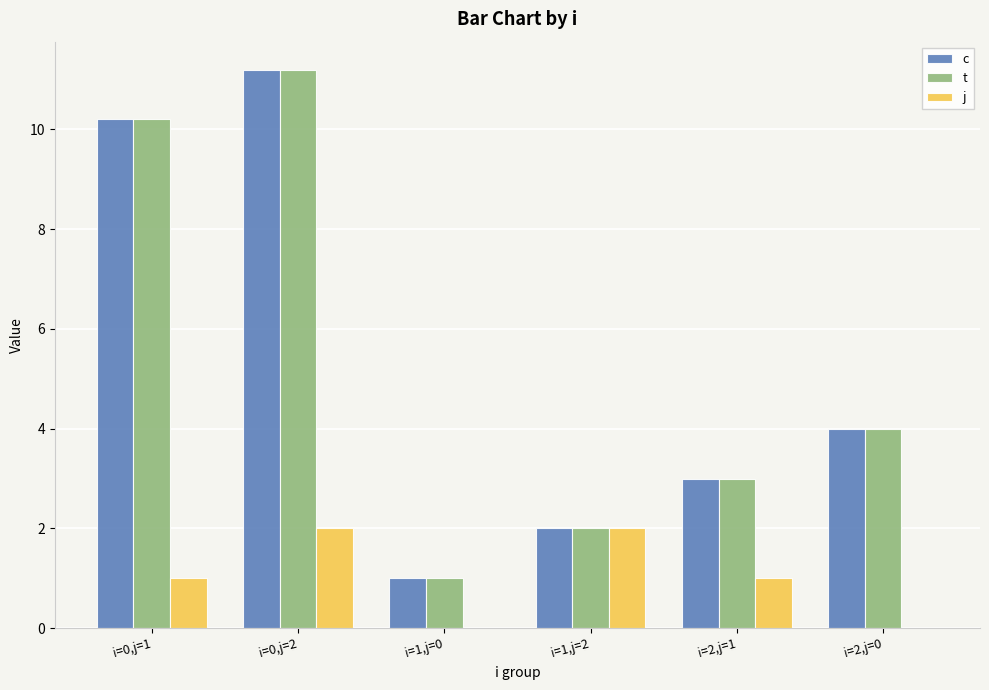

At which label does t reach its peak?

i=0,j=2